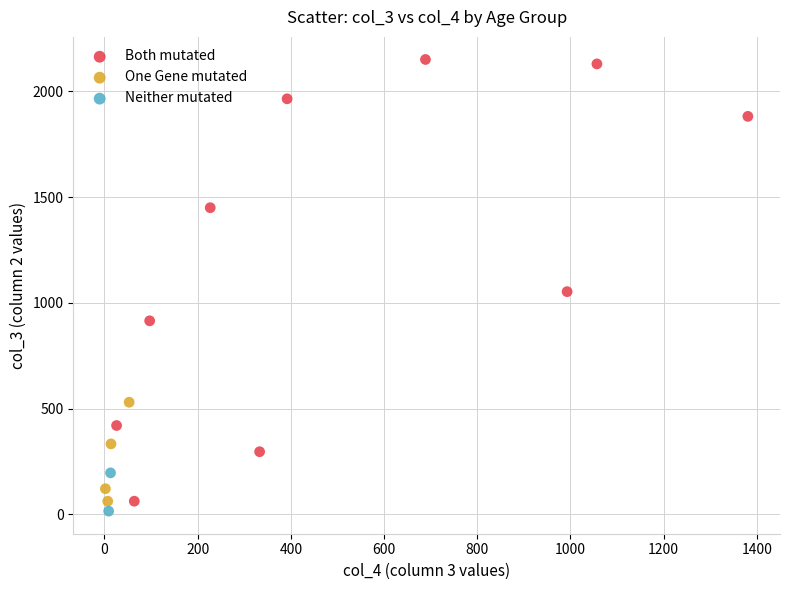

What are all the series names shown in the legend?

Both mutated, One Gene mutated, Neither mutated